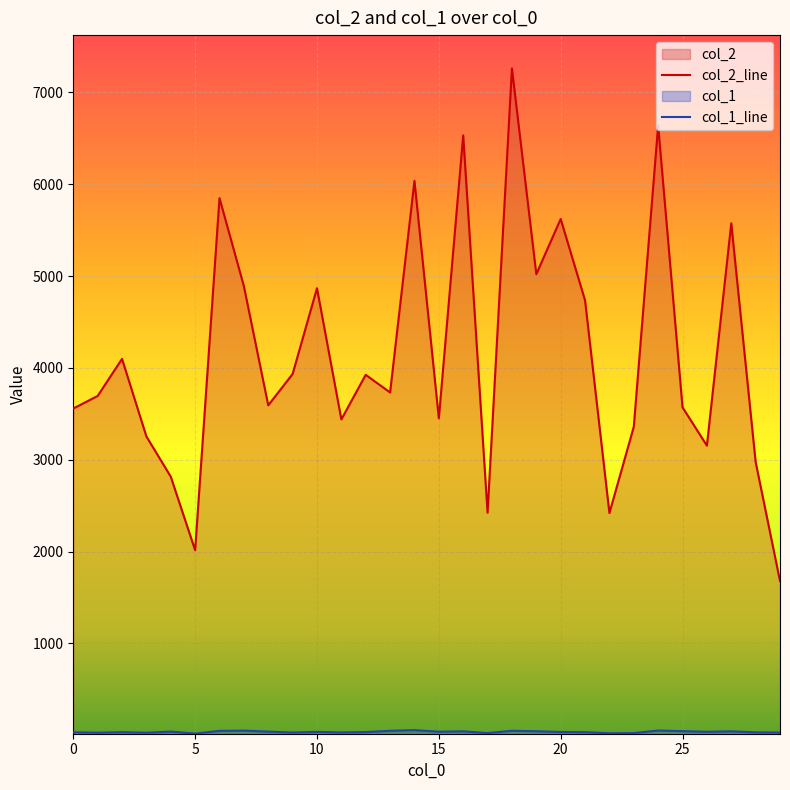

Rank the series by their maximum value, from highest to lowest.

col_2, col_1